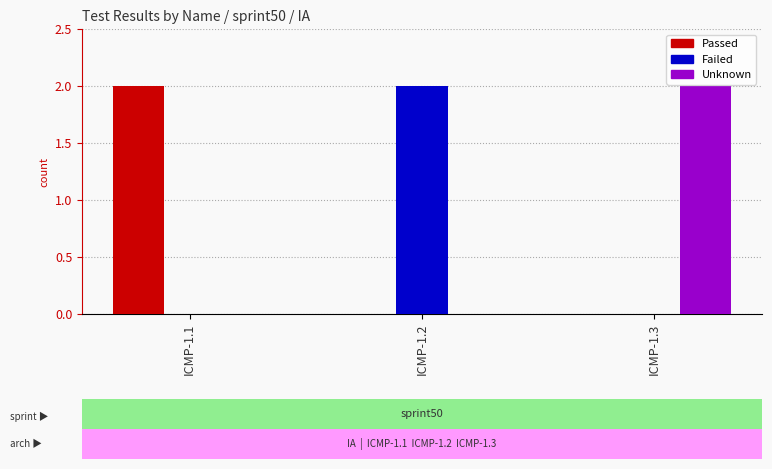

What are all the series names shown in the legend?

Passed, Failed, Unknown